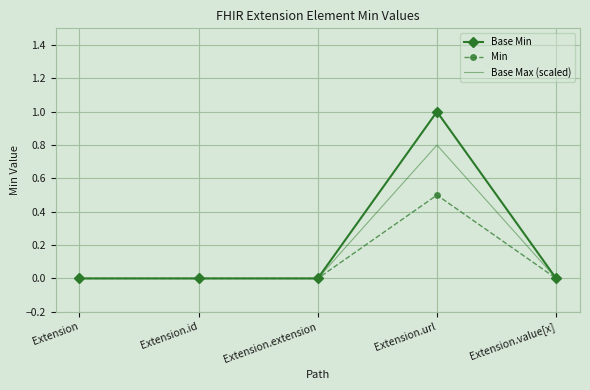

What is the highest value of the Base Min series?

1.0